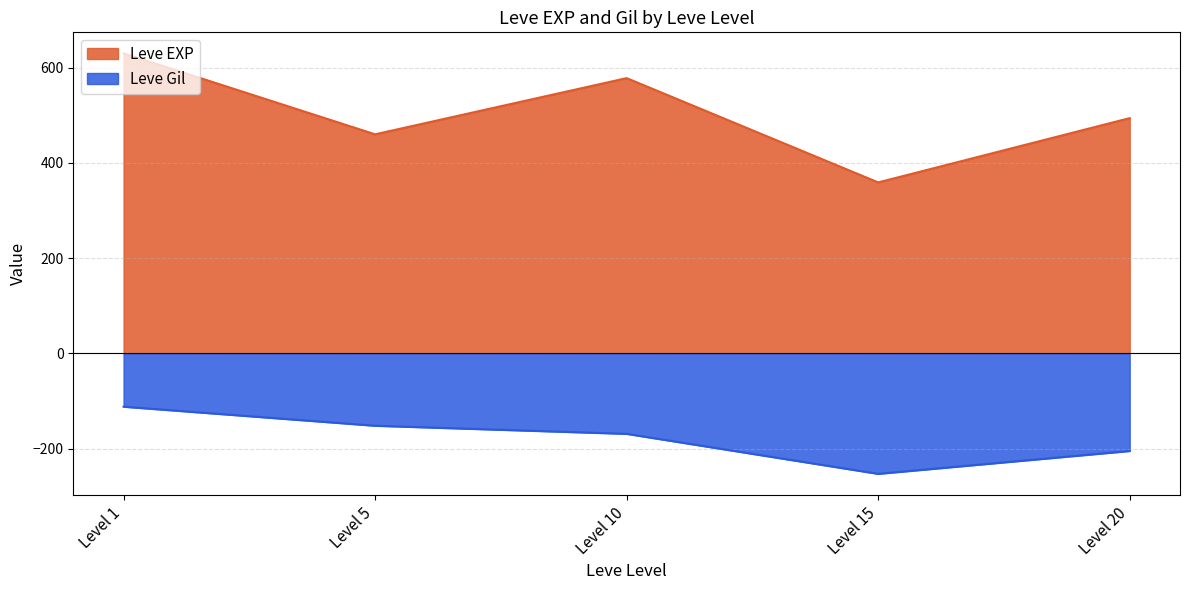

List the series in order of their overall mean, highest first.

Leve EXP, Leve Gil